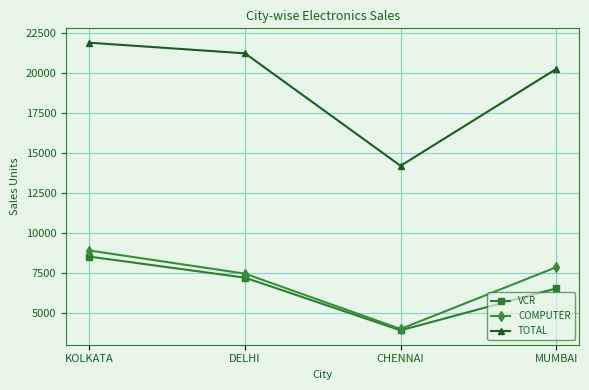

What is the label of the 3rd point from the right?

DELHI